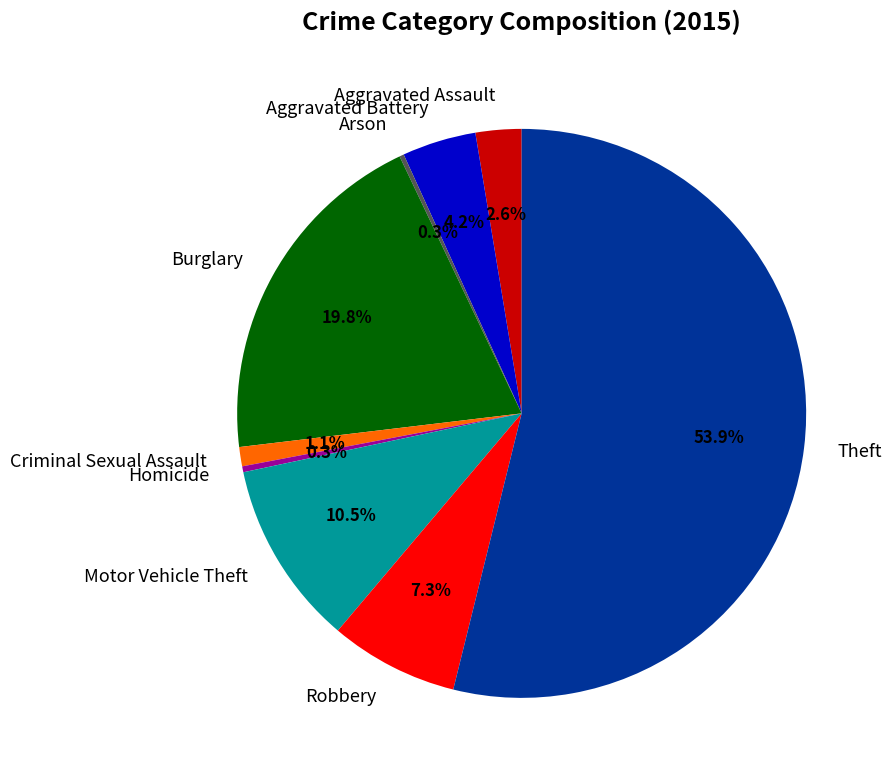

Combined, what portion of the pie is Motor Vehicle Theft and Aggravated Battery?

14.7%